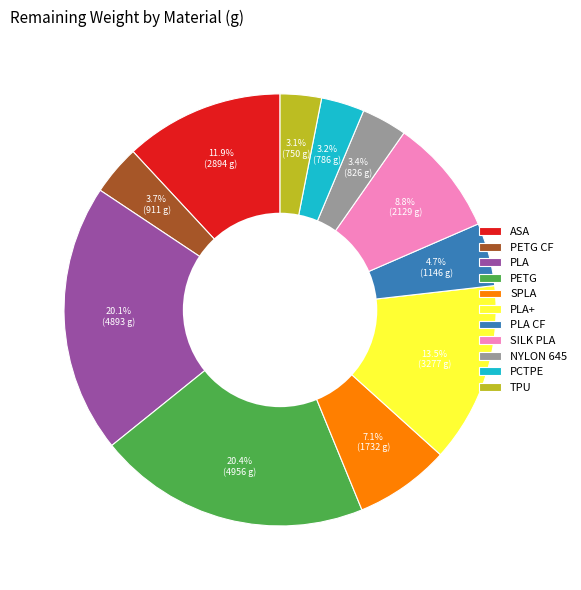

Is it true that SILK PLA is 1% of the pie?

False